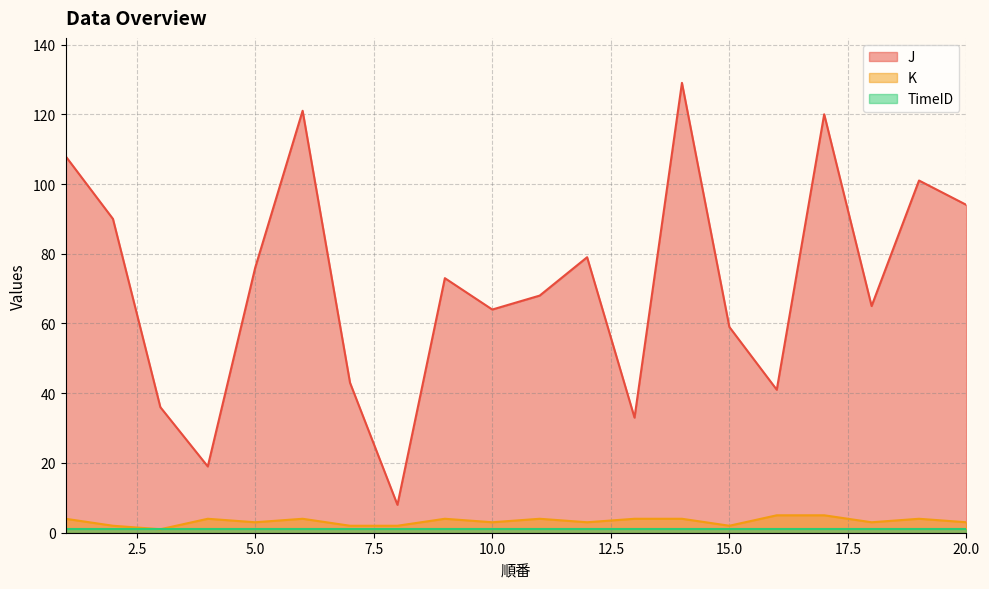

How many interior local peaks does the J series have?

6